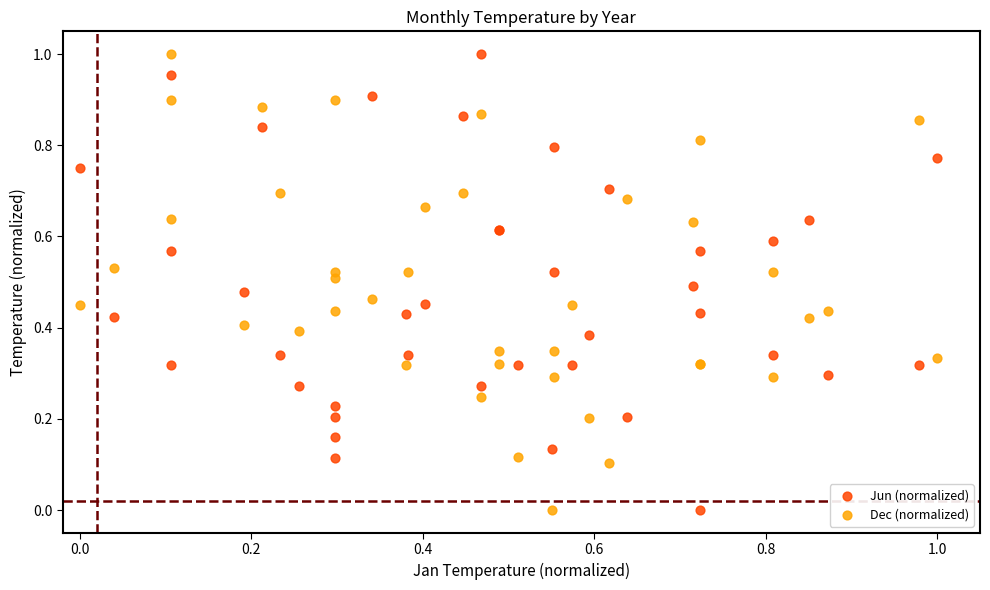

What are all the series names shown in the legend?

Jun (normalized), Dec (normalized)